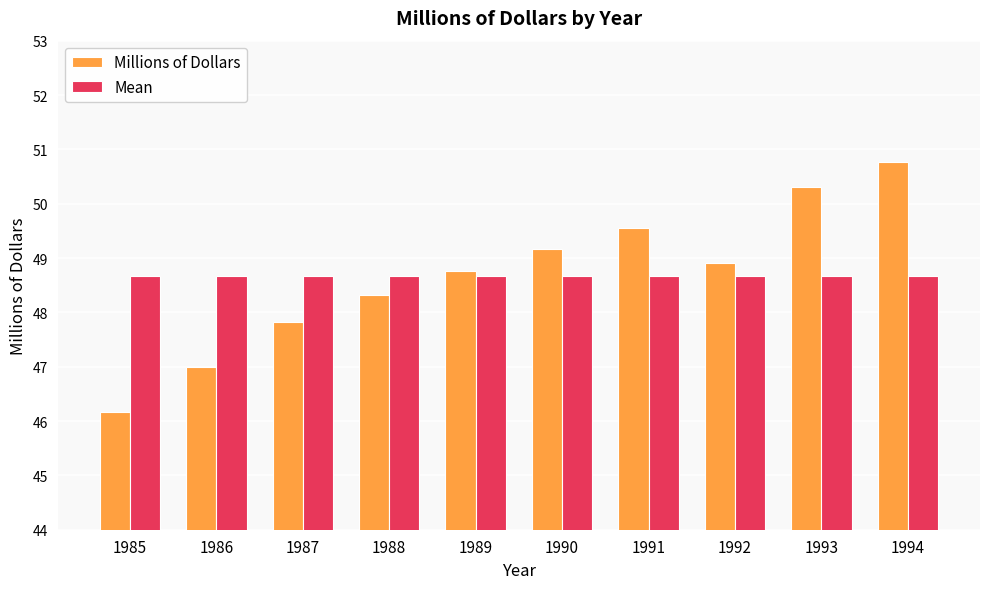

Is the value of Millions of Dollars at 1985 greater than the value of Mean at 1986?

No